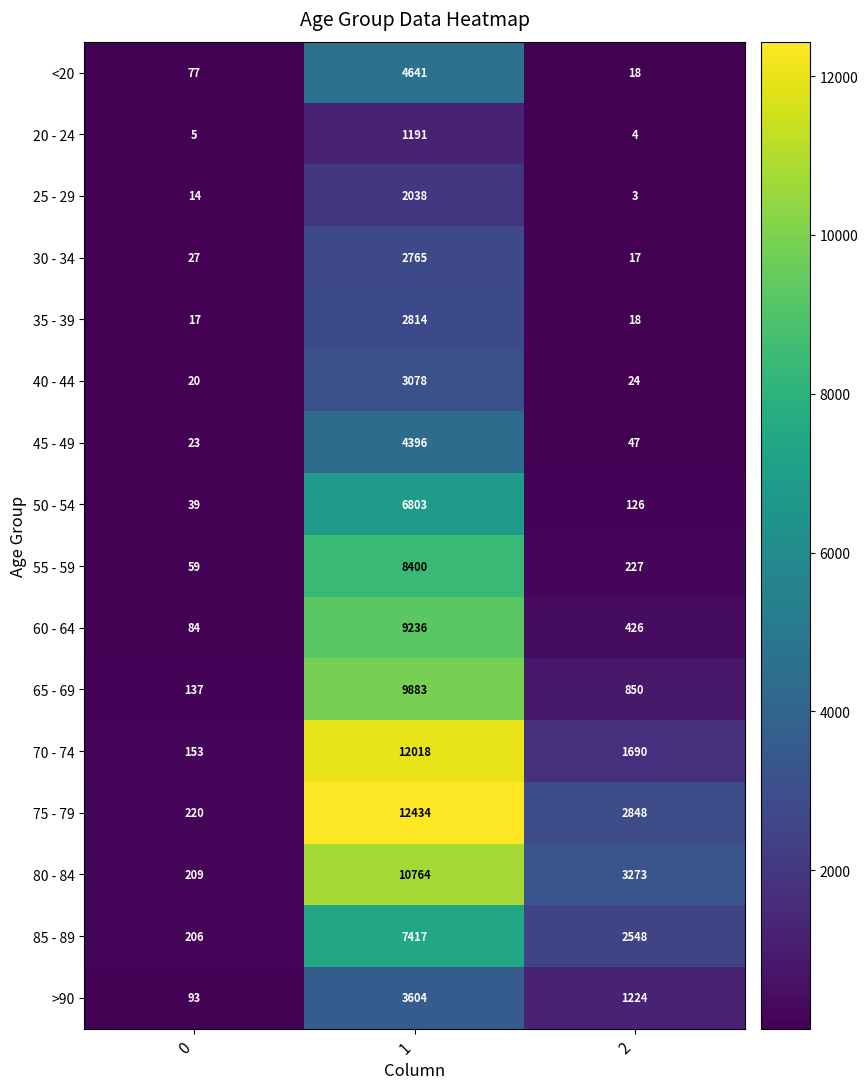

What is the smallest value displayed?

3